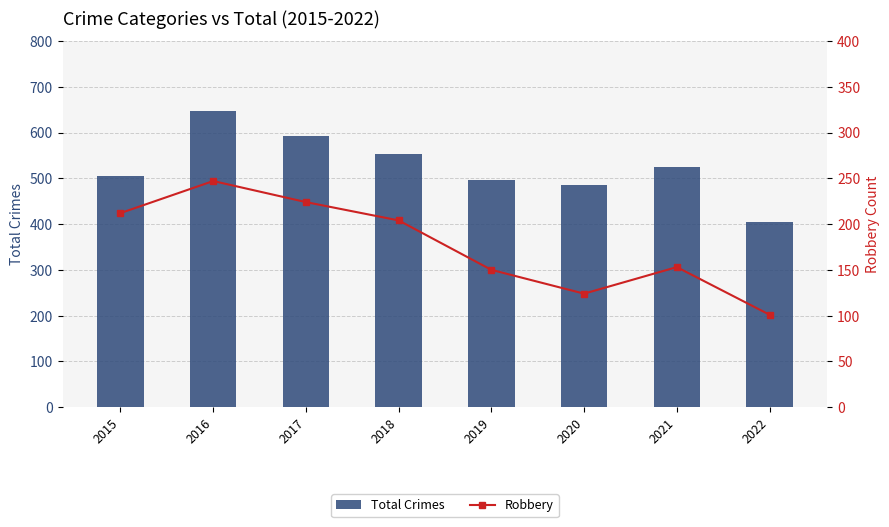

Between 2015 and 2016, which series saw the biggest shift?

Total Crimes